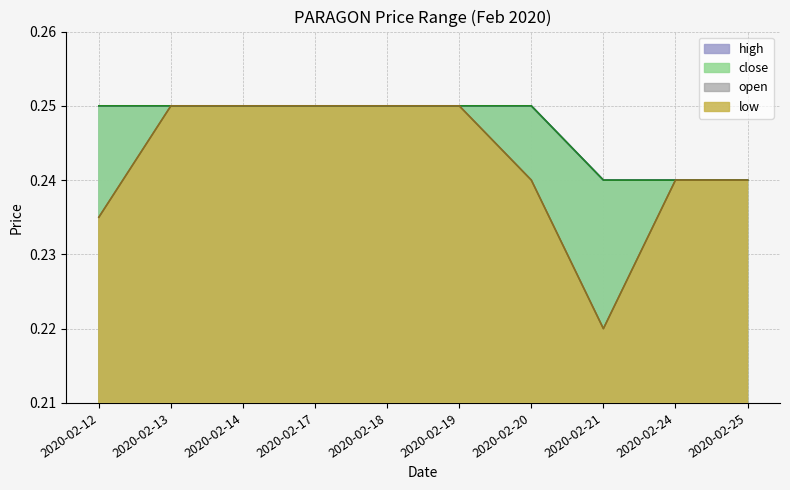

How many categories are shown in the chart?

10